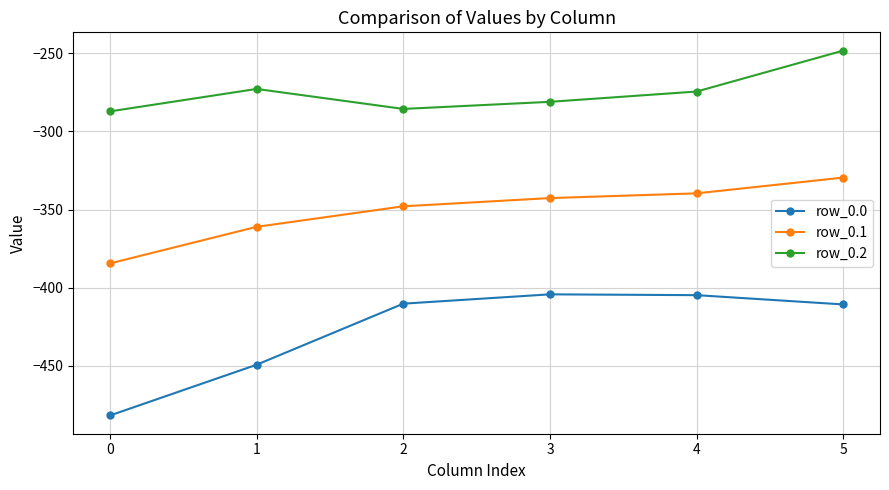

True or false: row_0.0 and row_0.1 cross at least once.

False